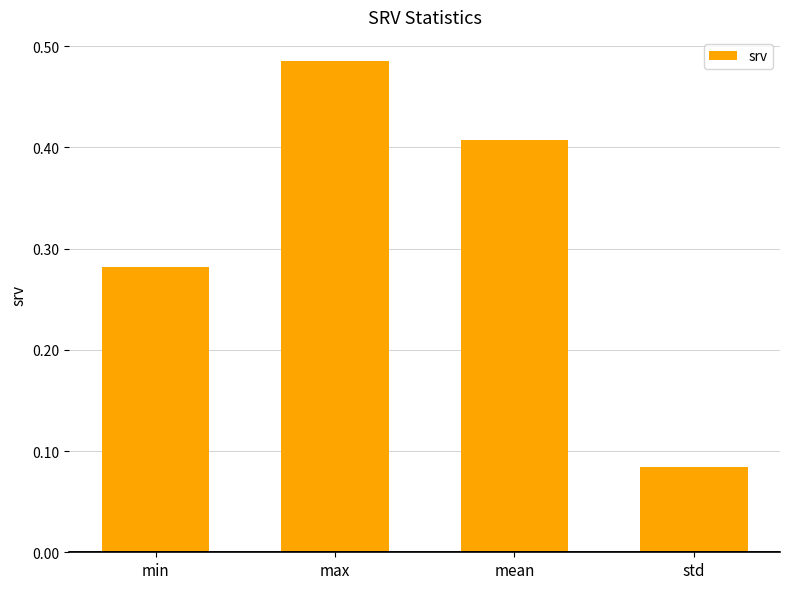

What is the sum of the values at min and max?

0.8